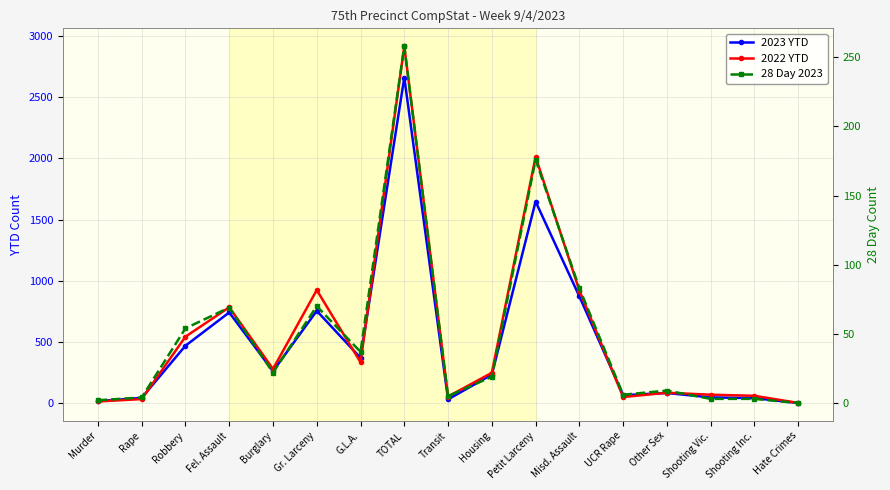

What is the average value of the 2022 YTD series?

550